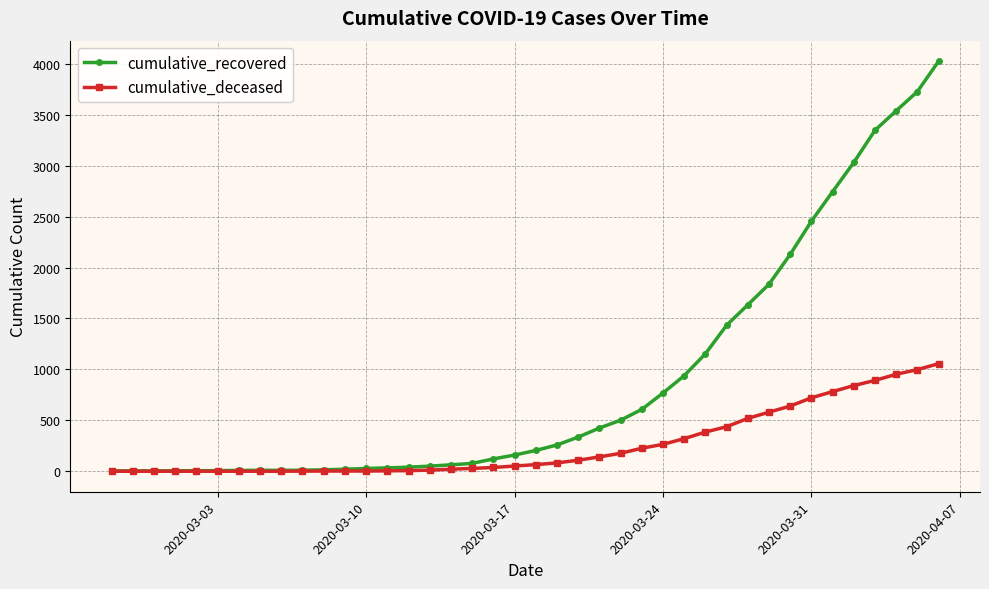

Which series has the largest total across all categories?

cumulative_recovered